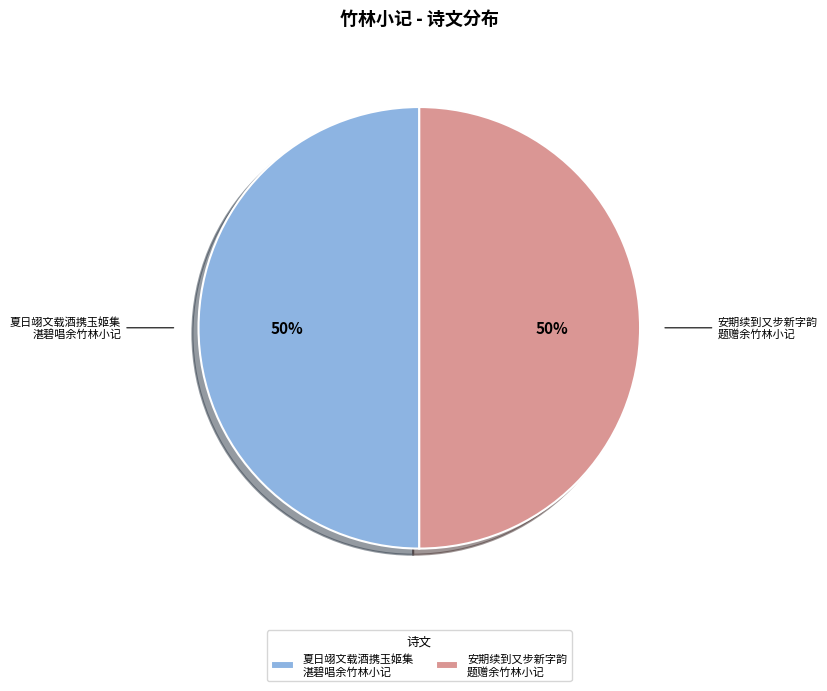

What is the ratio of the value at 夏日翊文载酒携玉姬集 湛碧唱余竹林小记 to the value at 安期续到又步新字韵 题赠余竹林小记?

1.0